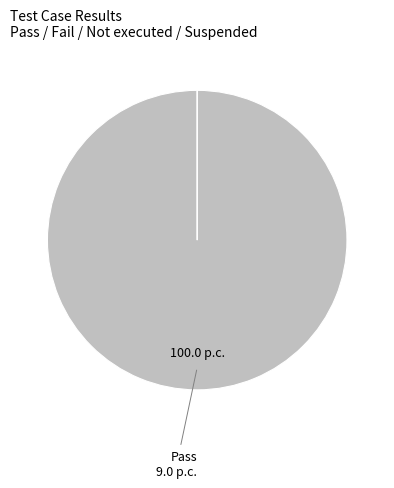

Which category has the smallest portion of the pie?

Fail